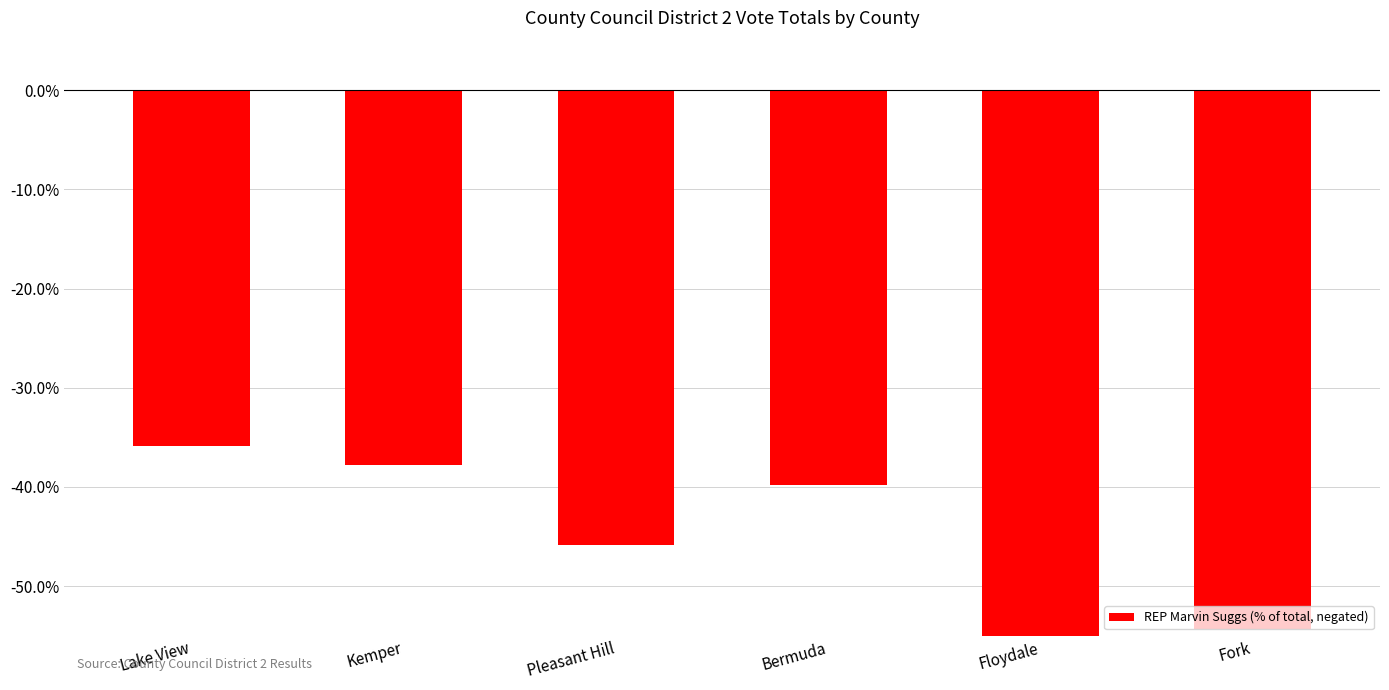

What is the sum of all values?

-294.0